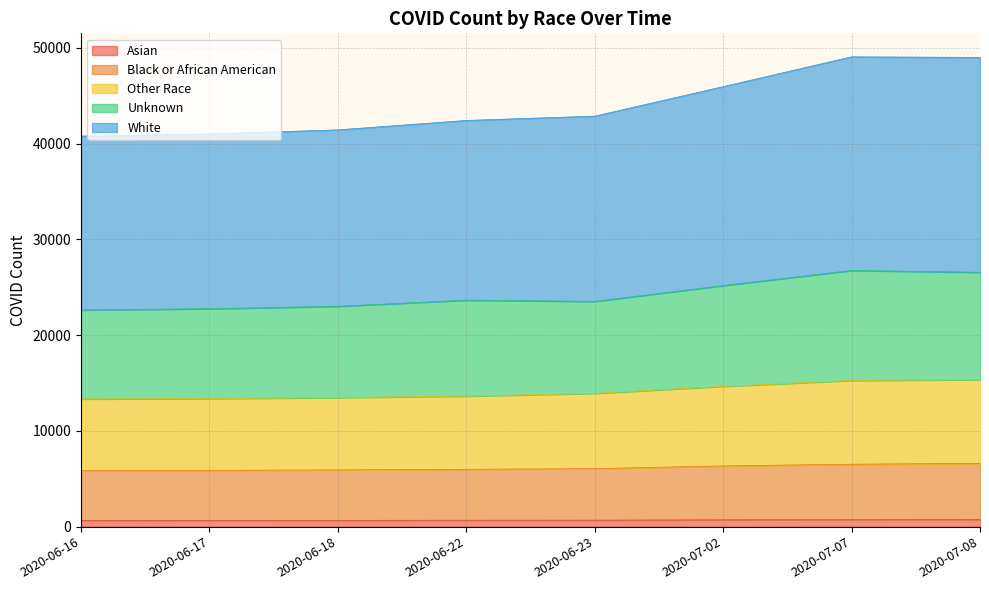

Does the chart have visible grid lines?

Yes